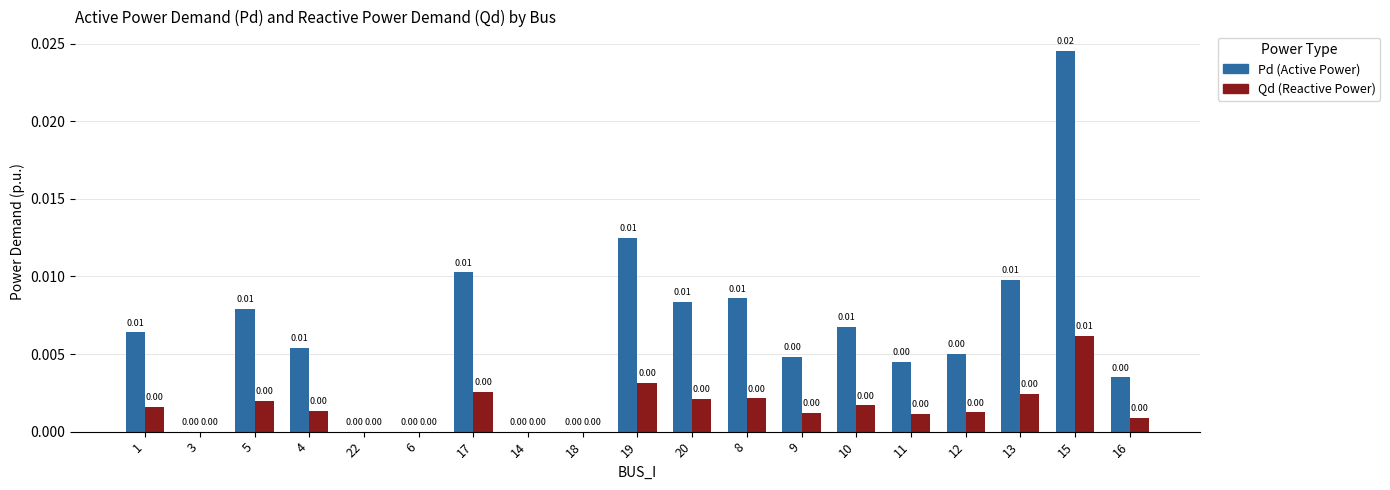

At which category is the sum across all series the highest?

15